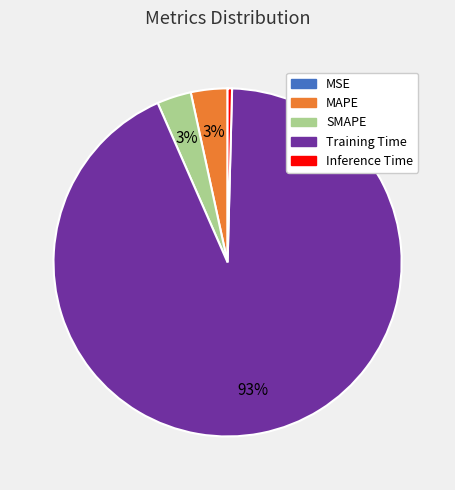

Which category has the biggest portion of the pie?

Training Time